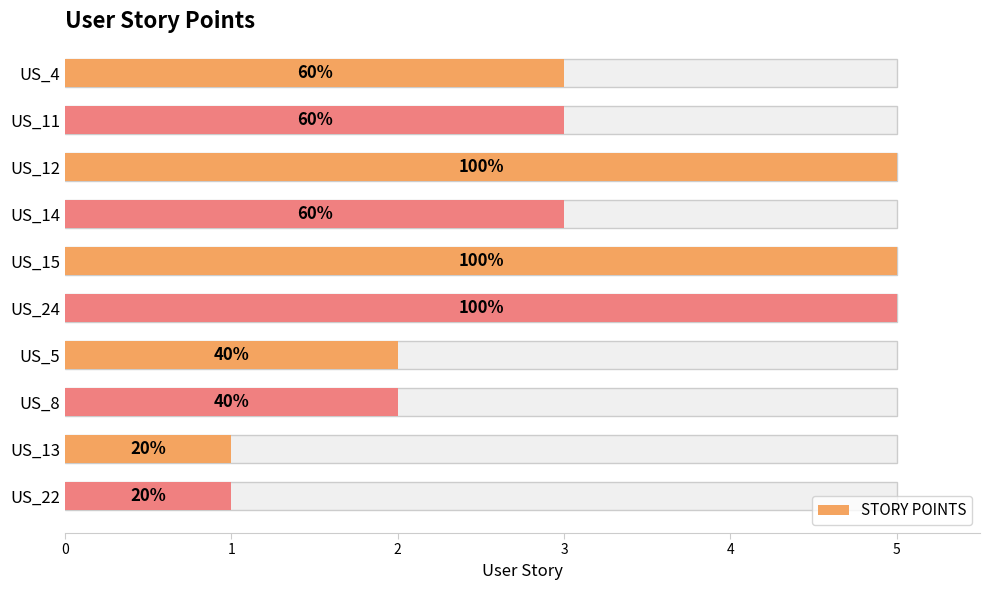

The value at US_4 is 5. True or false?

False